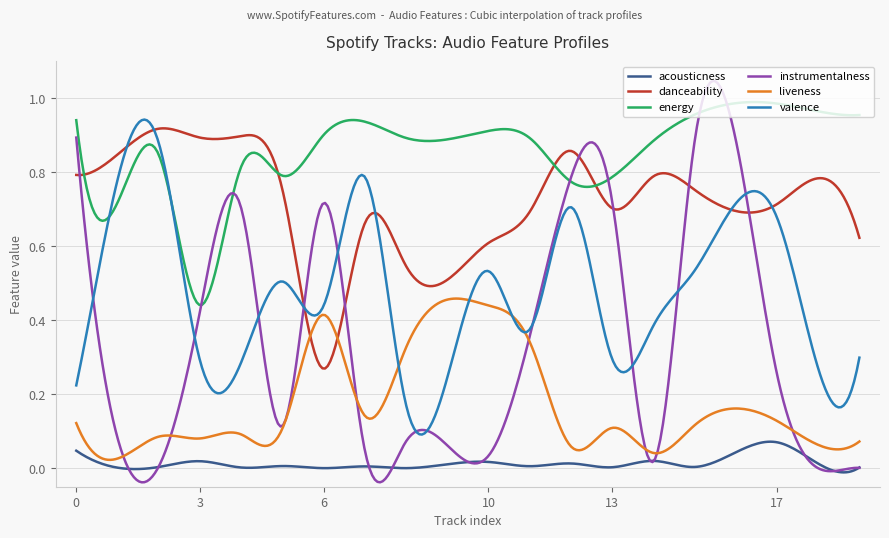

Rank the series by their average value, from highest to lowest.

energy, danceability, valence, instrumentalness, liveness, acousticness